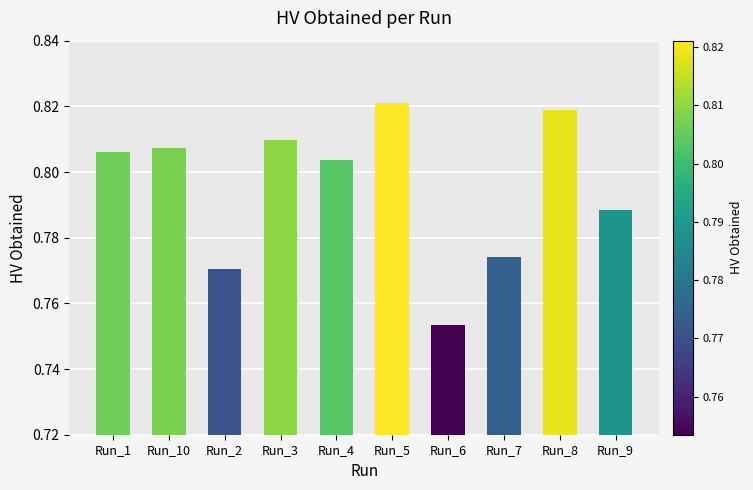

Count the number of categories in the chart.

10